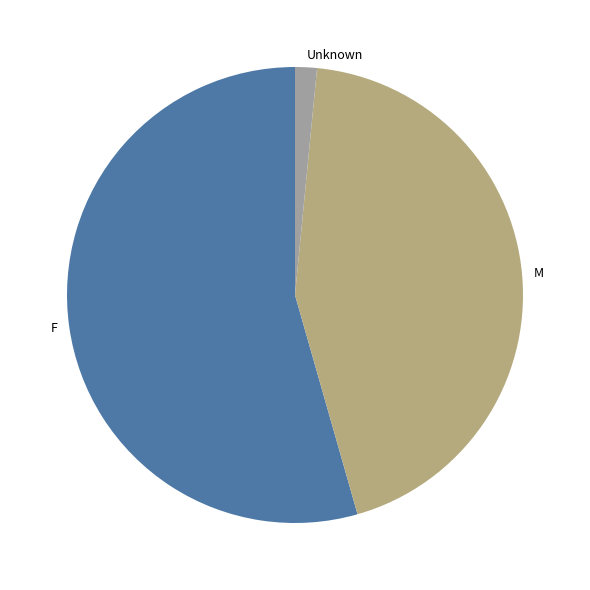

Between M and Unknown, which is larger?

M